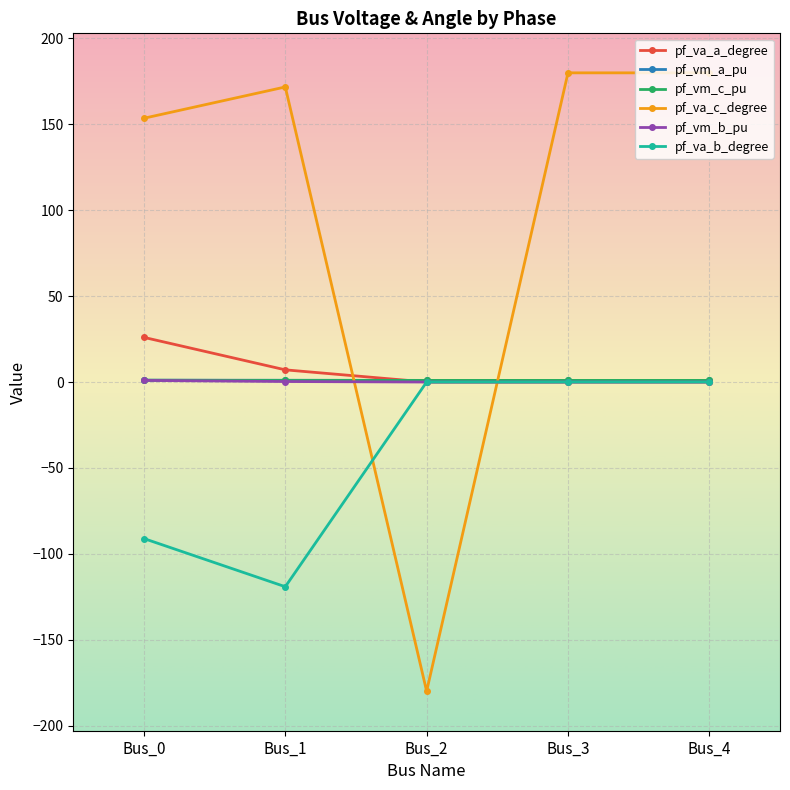

Which series has the largest total across all categories?

pf_va_c_degree